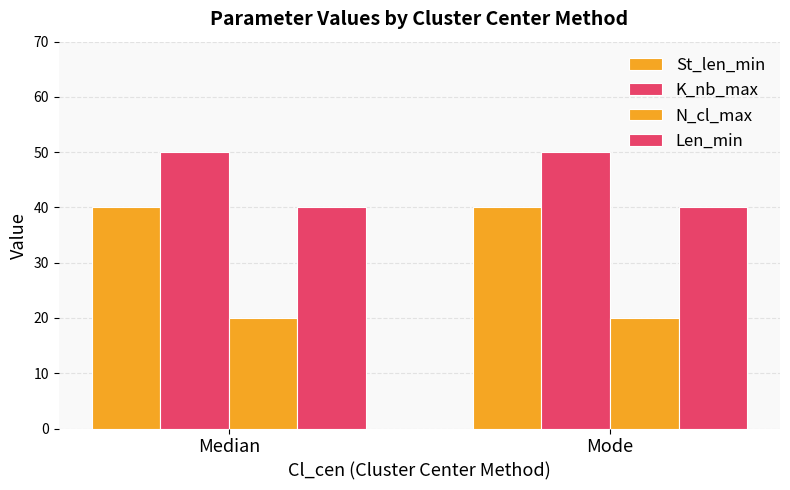

How many categories are shown in the chart?

2